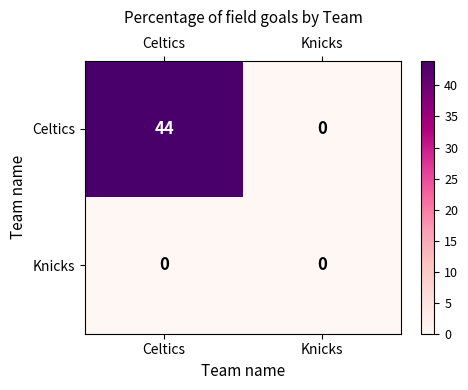

Count the number of data series in this chart.

2